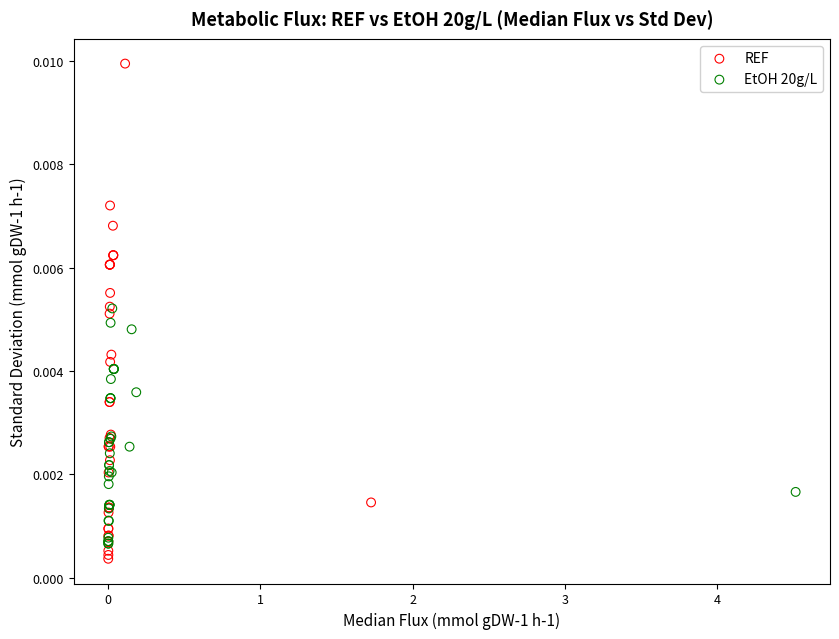

Which series contains the highest Y value?

REF